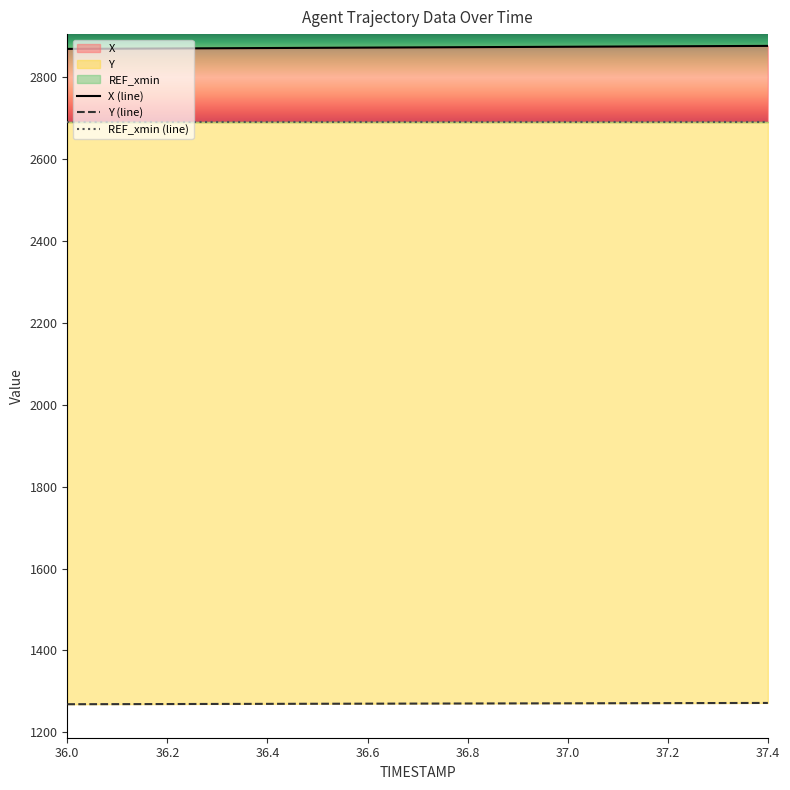

Between 37.0 and 37.1, which series saw the biggest shift?

X